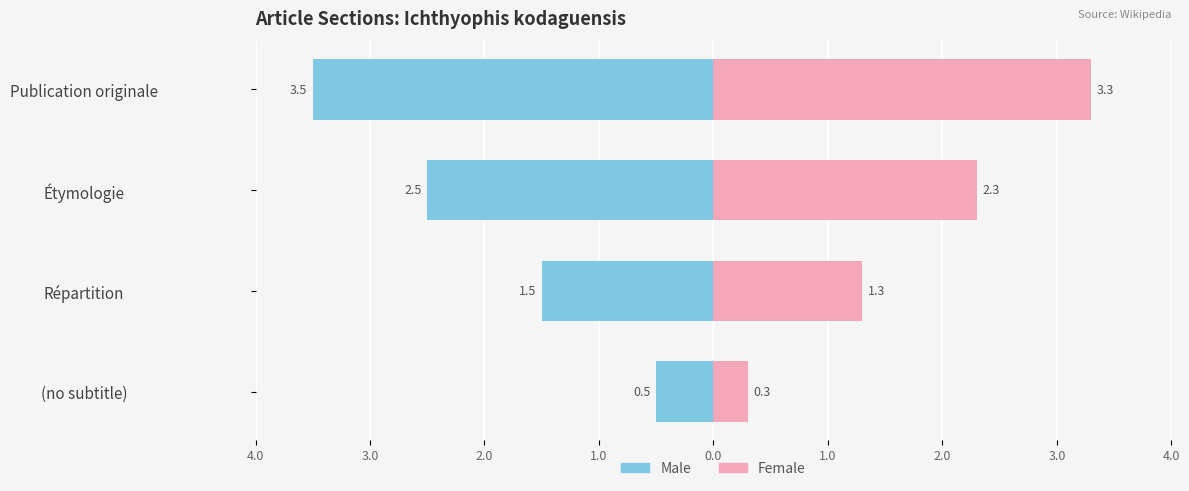

How many groups of bars are there?

4